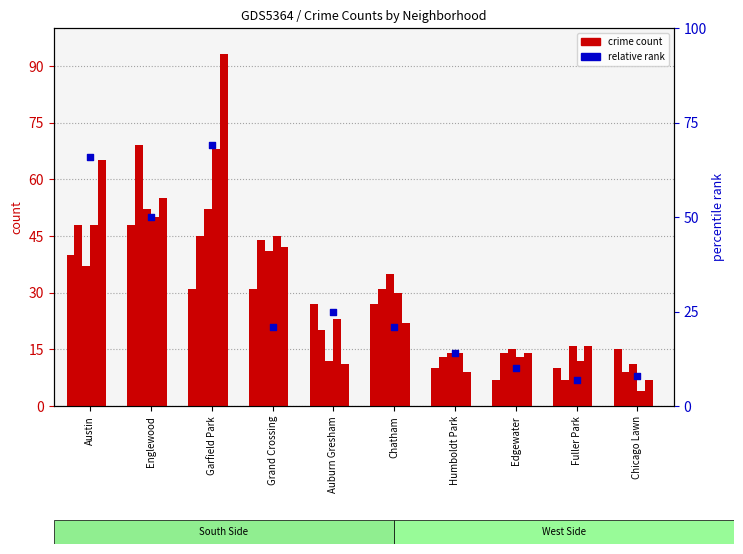

What is the change in value from Chatham to Edgewater?

-11